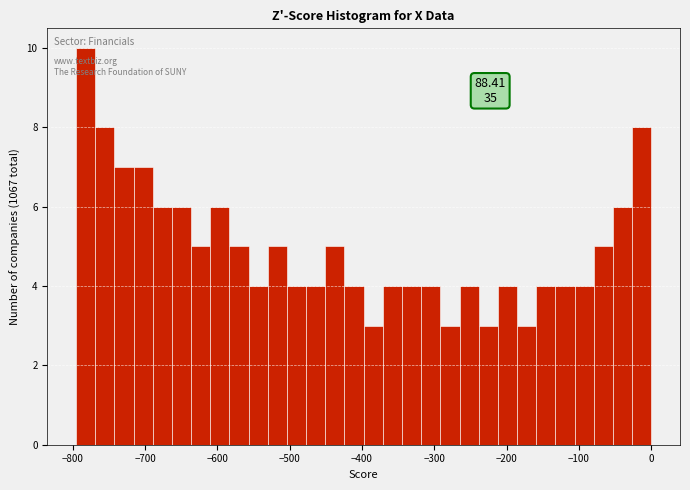

Around what value on the x-axis is the tallest bar? Give the approximate position of its centre, as read against the axis.

-780